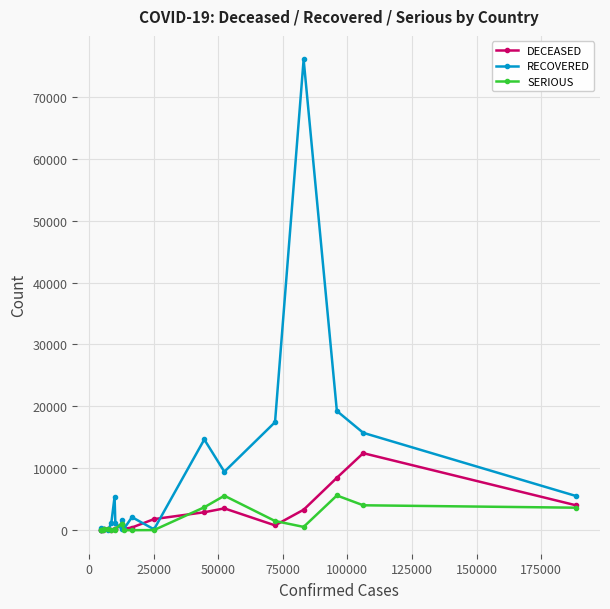

At how many categories does at least one series exceed 10977?

5